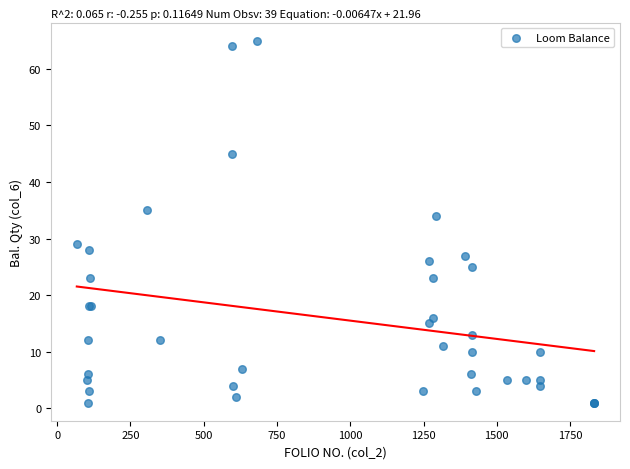

What Y value in the scatter plot is closest to 33?

34